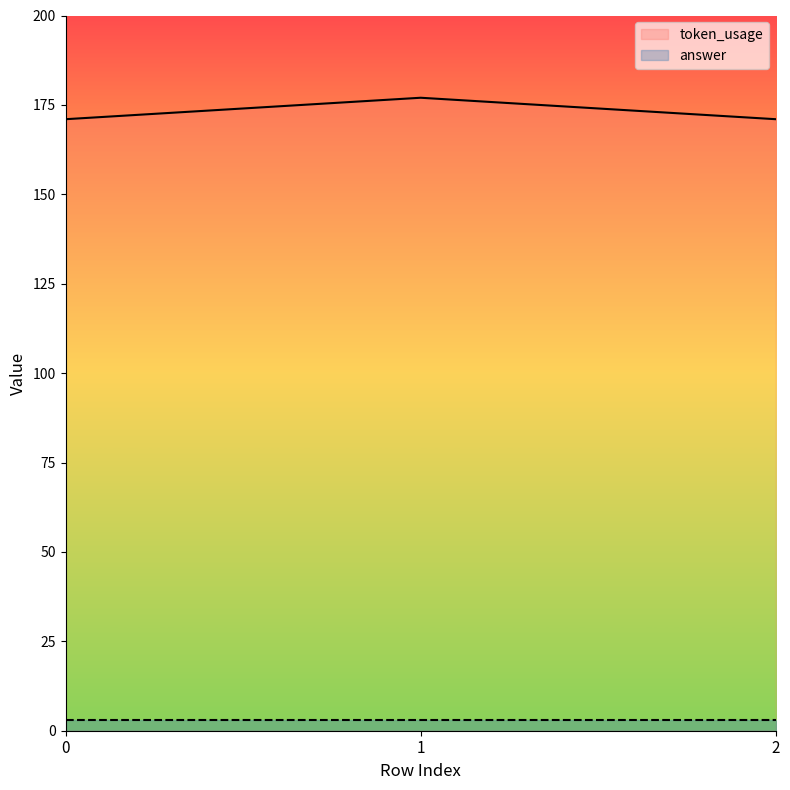

True or false: the data shows 171 at 2.

True